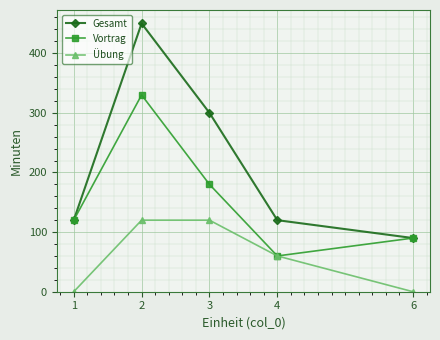

How many lines are shown in the chart?

3